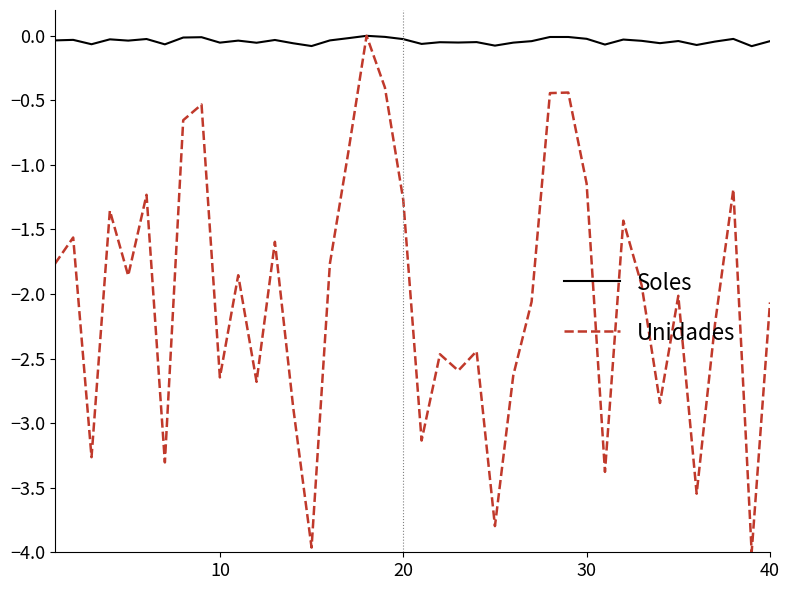

Rank the series by their average value, from lowest to highest.

Unidades, Soles